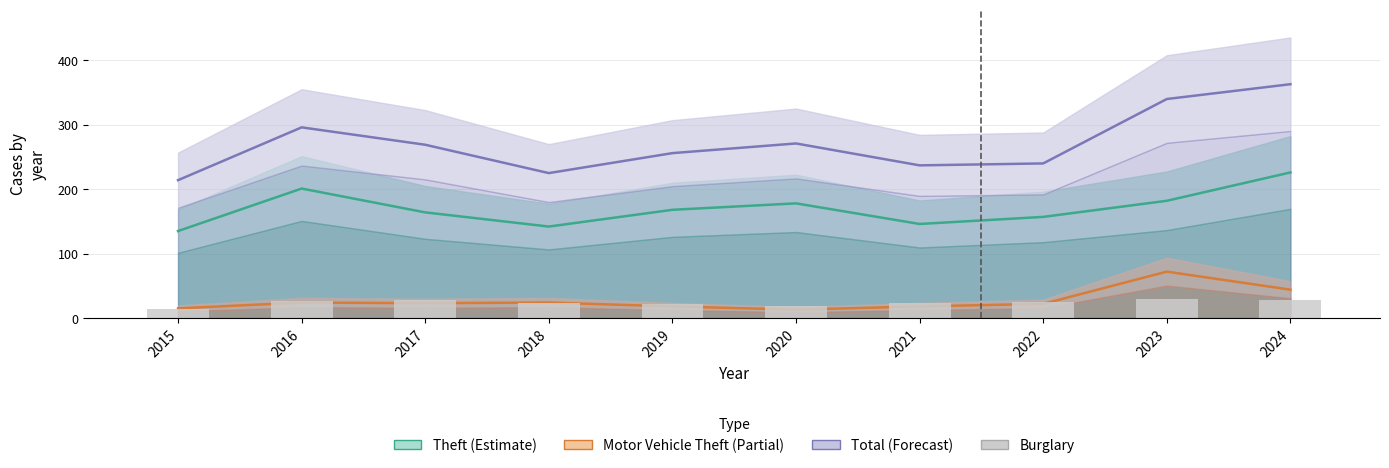

At how many categories does at least one series exceed 159?

10